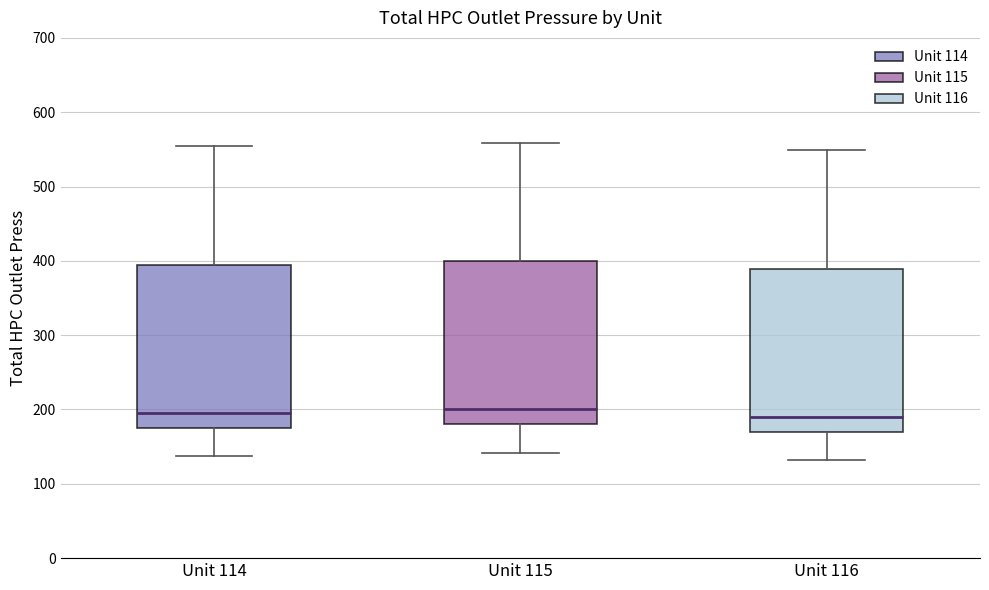

Reading left to right, read every box against the y-axis: the position of its median line, the range the box covers, and the ends of its whiskers. The values are not printed on the chart, so give them approximately, as read against the axis.

Unit 114: median 190, box 180 to 390, whiskers 140 to 550
Unit 115: median 200, box 180 to 400, whiskers 140 to 560
Unit 116: median 190, box 170 to 390, whiskers 130 to 550